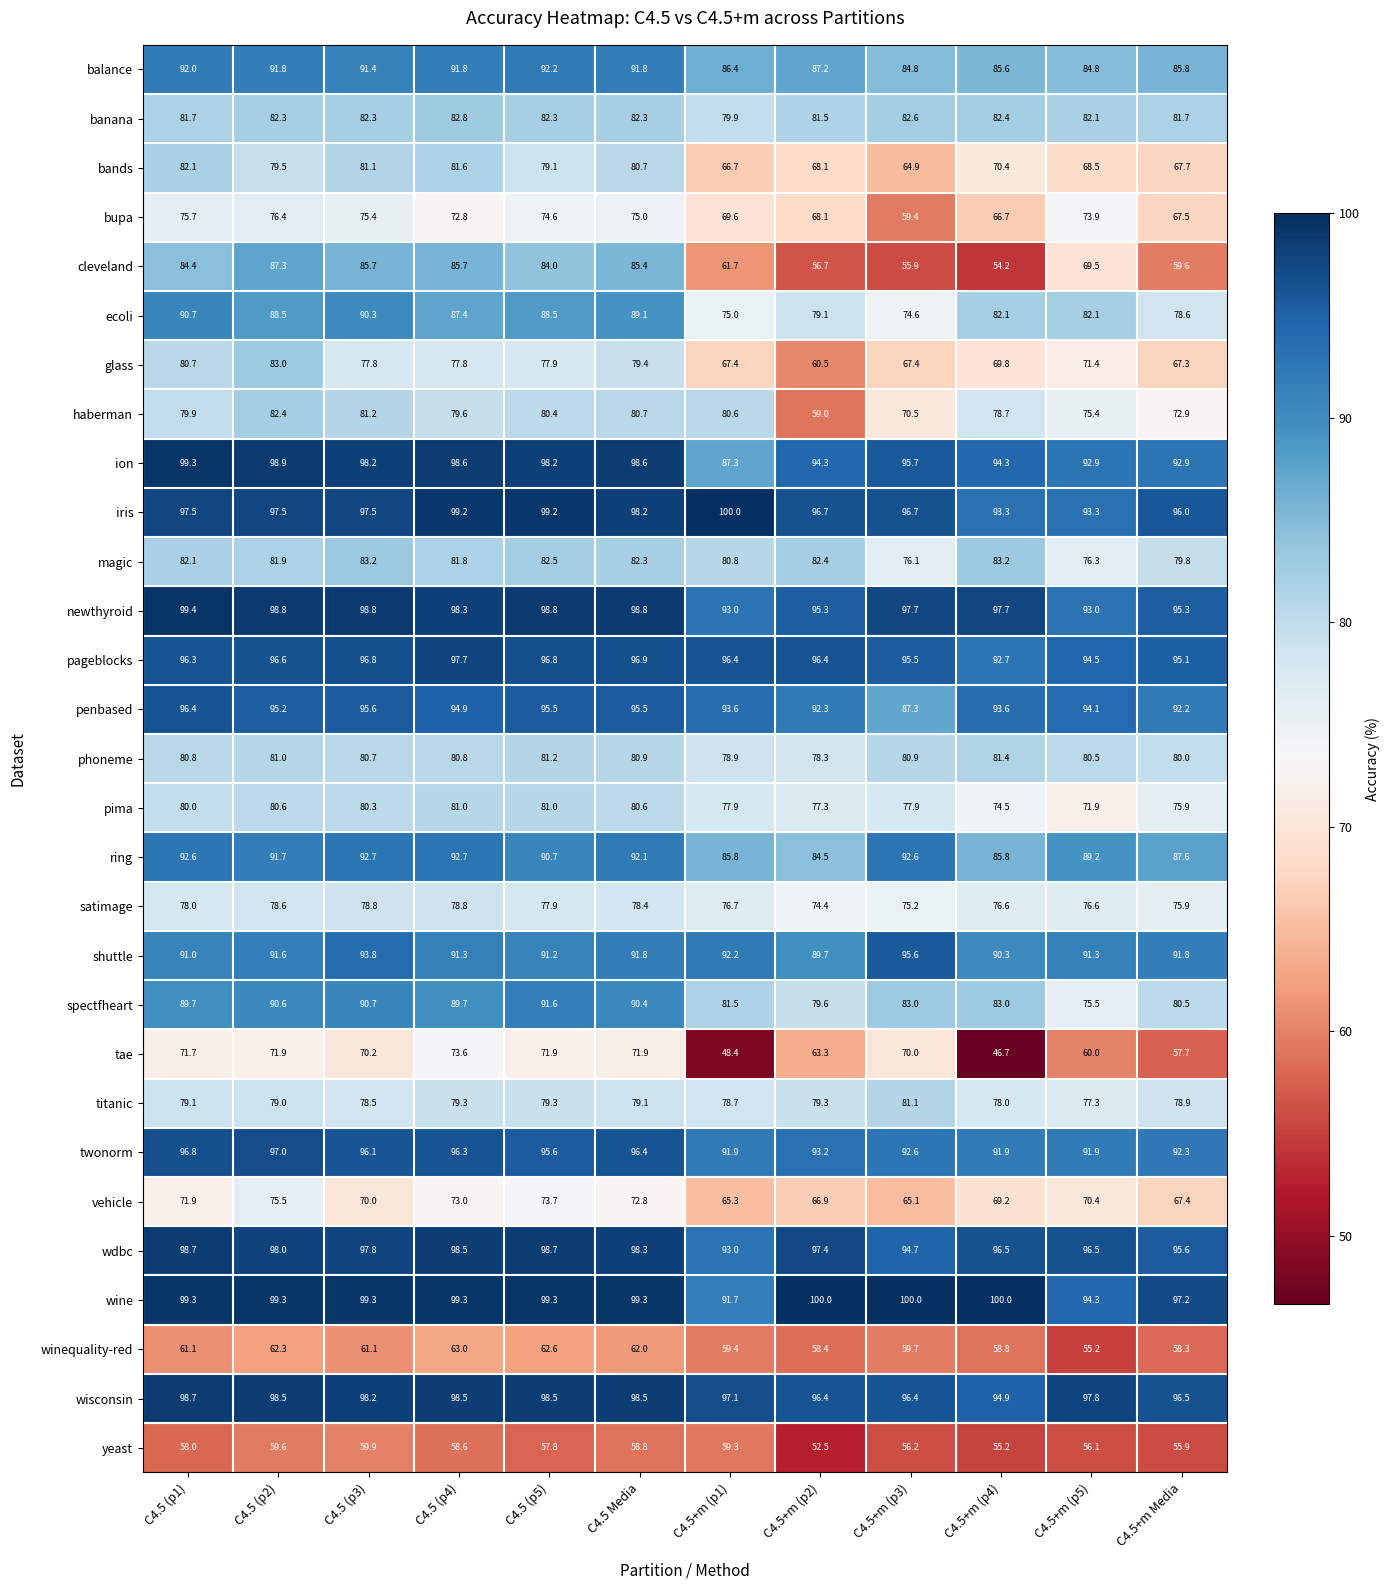

What is the greatest value displayed?

100.0